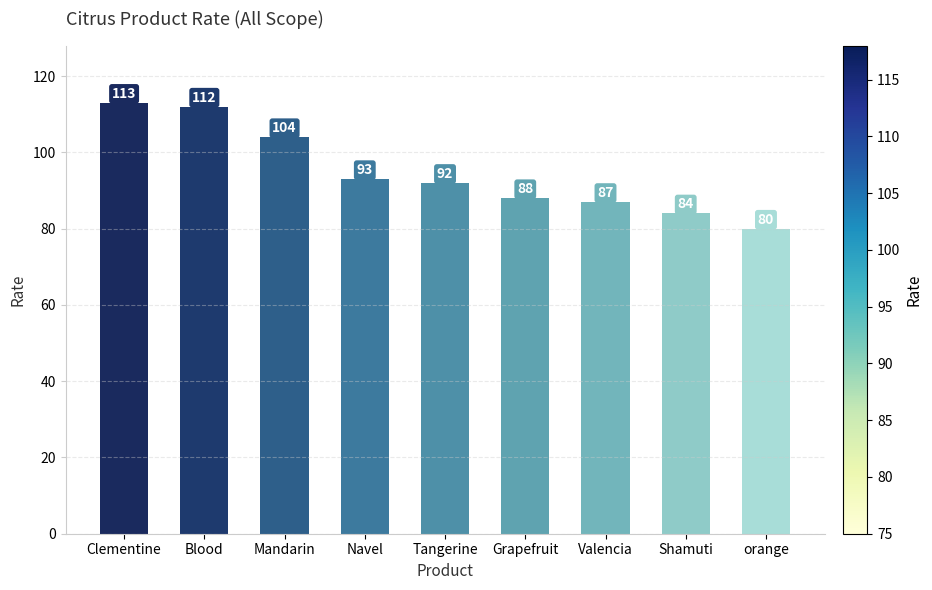

Rank the categories by value from lowest to highest.

orange, Shamuti, Valencia, Grapefruit, Tangerine, Navel, Mandarin, Blood, Clementine